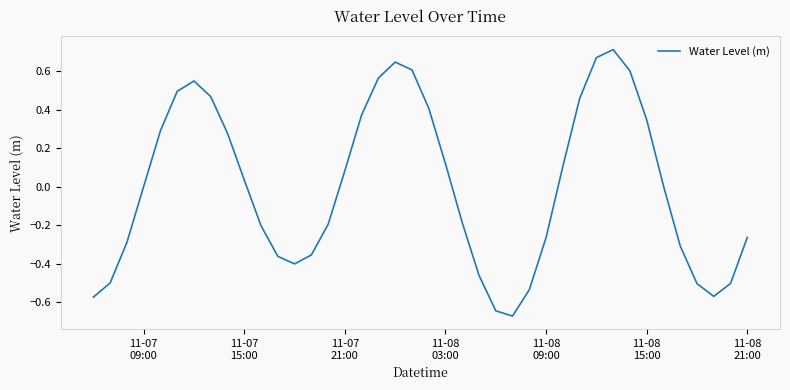

What is the difference between the maximum and minimum values?

1.4